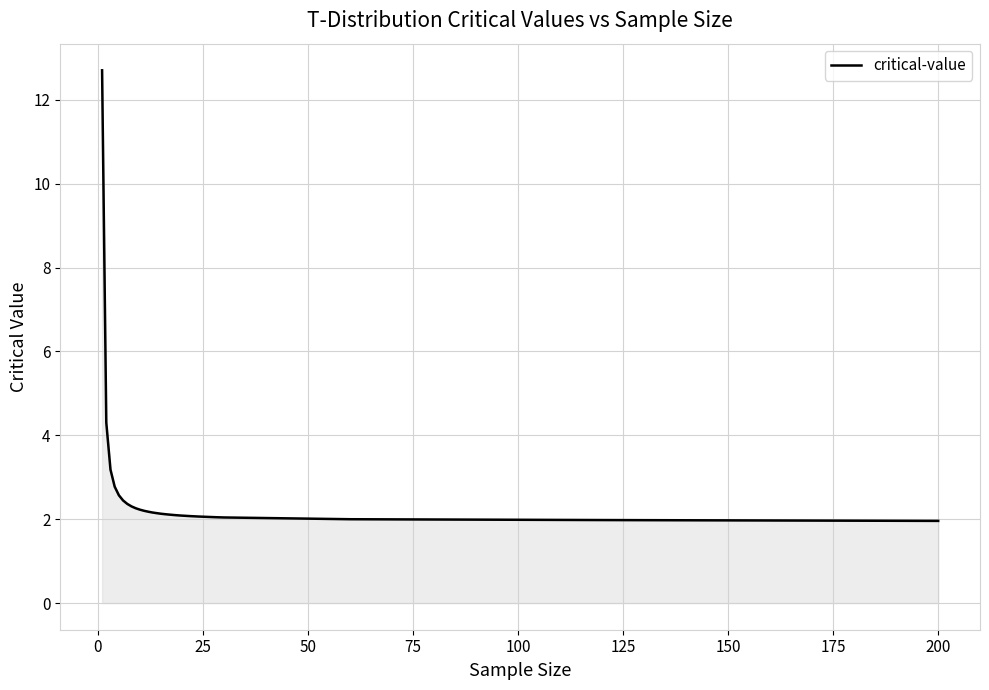

What is the difference between the maximum and minimum values?

10.7